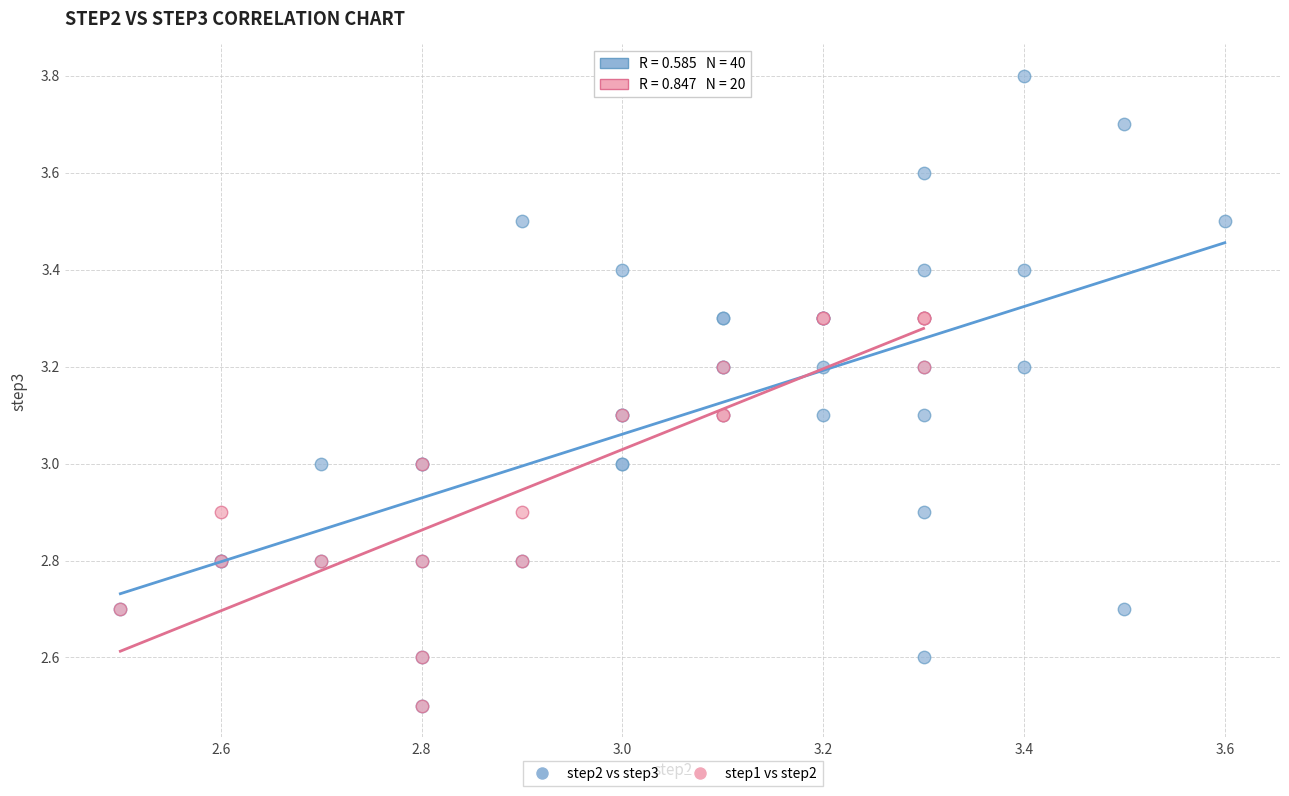

Which series has the widest spread of Y values?

step2 vs step3